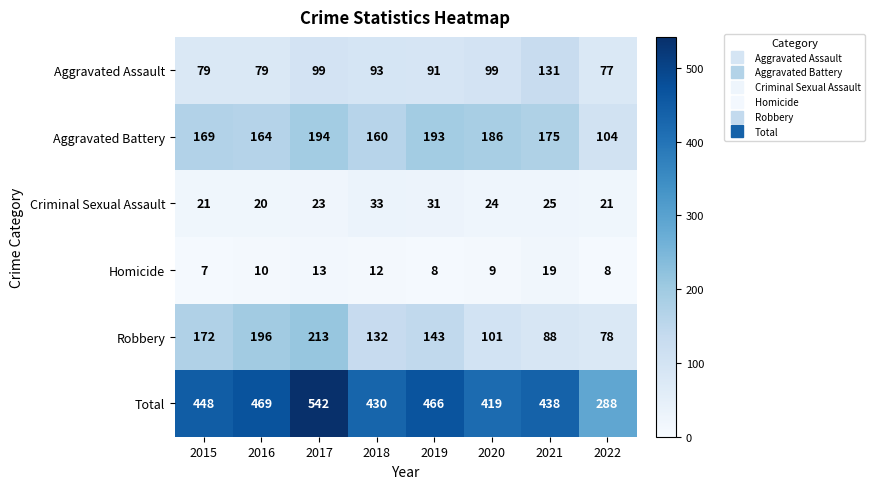

The value of Robbery at 2019 is 245. True or false?

False